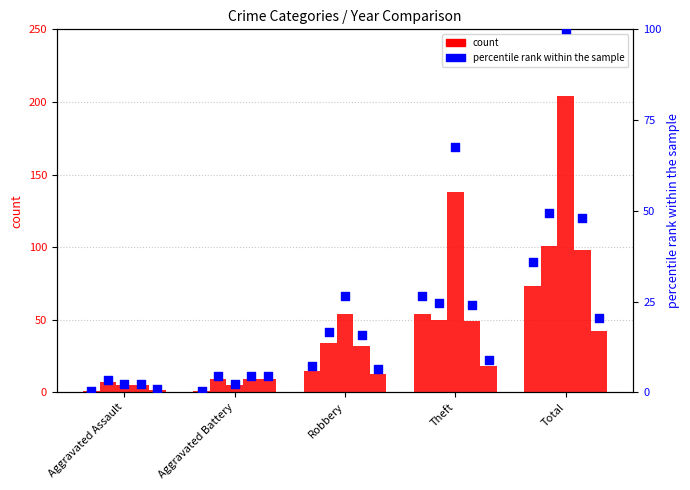

Approximately how many times larger is the value at Total compared to Theft?

1.4